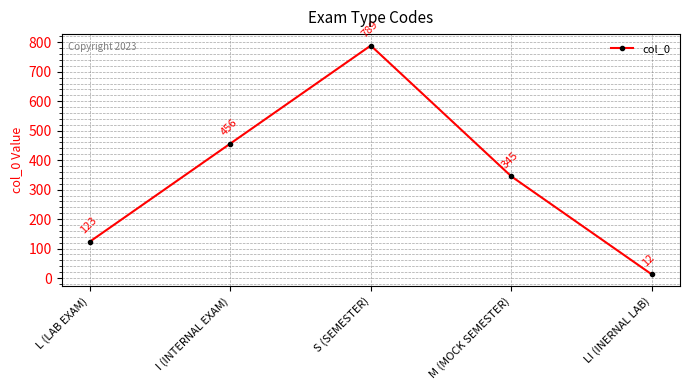

True or false: the data shows 75 at L (LAB EXAM).

False